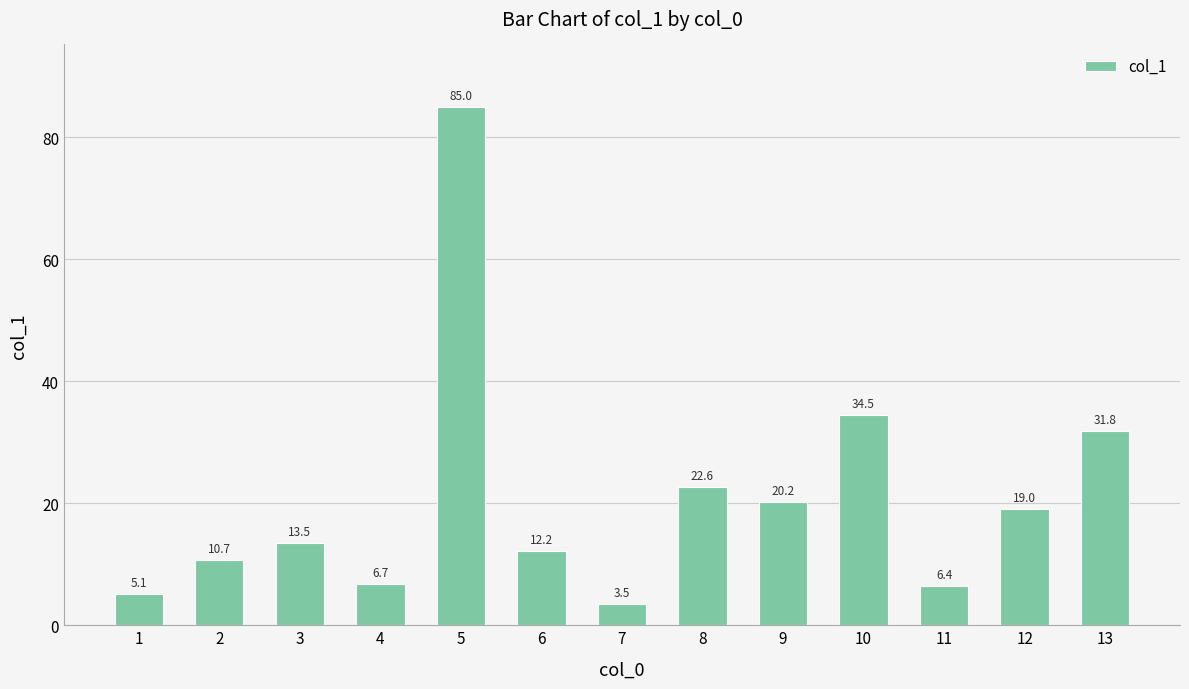

Reading left to right, what are all the values shown in this chart?

5.1	10.7	13.5	6.7	85.0	12.2	3.5	22.6	20.2	34.5	6.4	19.0	31.8